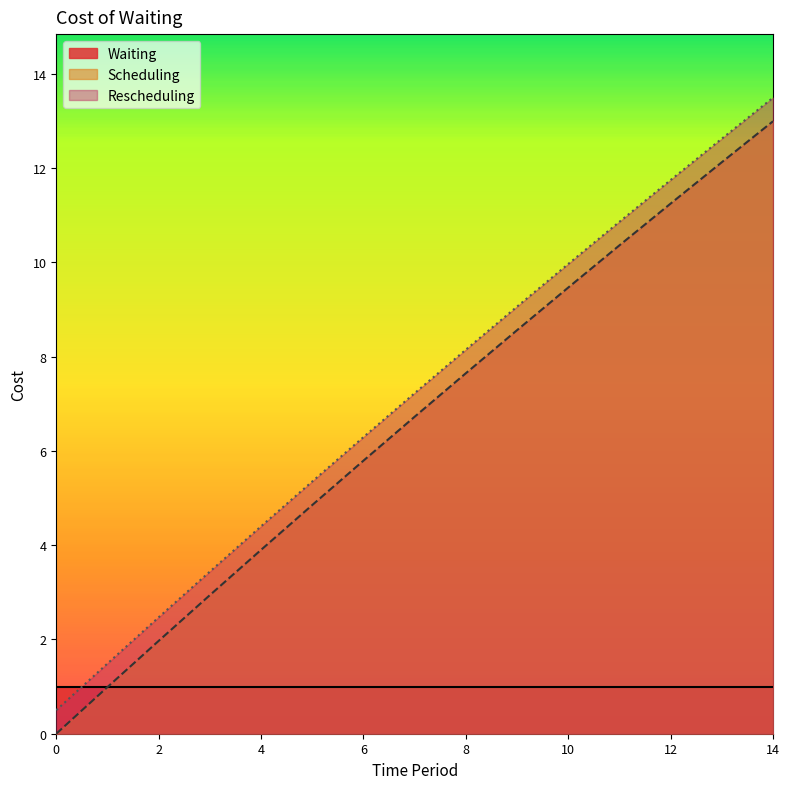

What is the difference between the Scheduling values at 4 and 7?

2.8